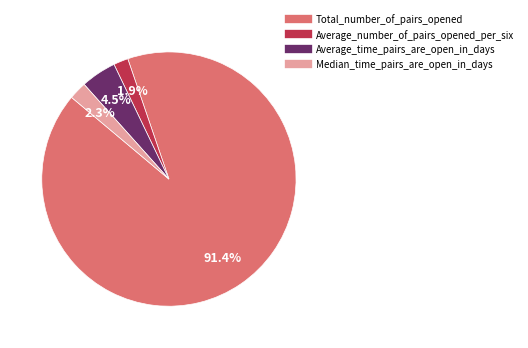

To the nearest percent, what percentage of the pie is Median_time_pairs_are_open_in_days?

2%